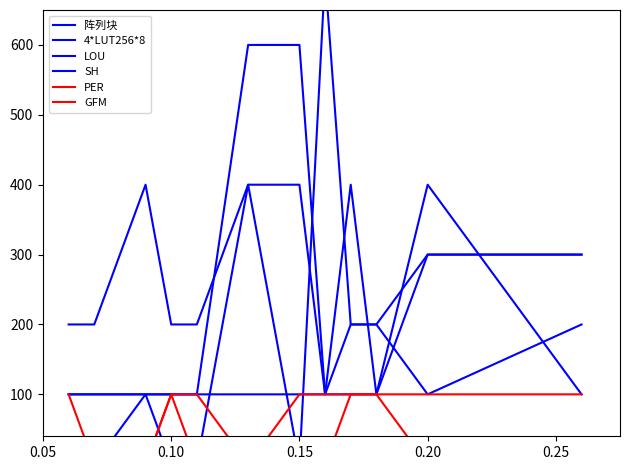

The LOU series shows 32 at 0.10. True or false?

False